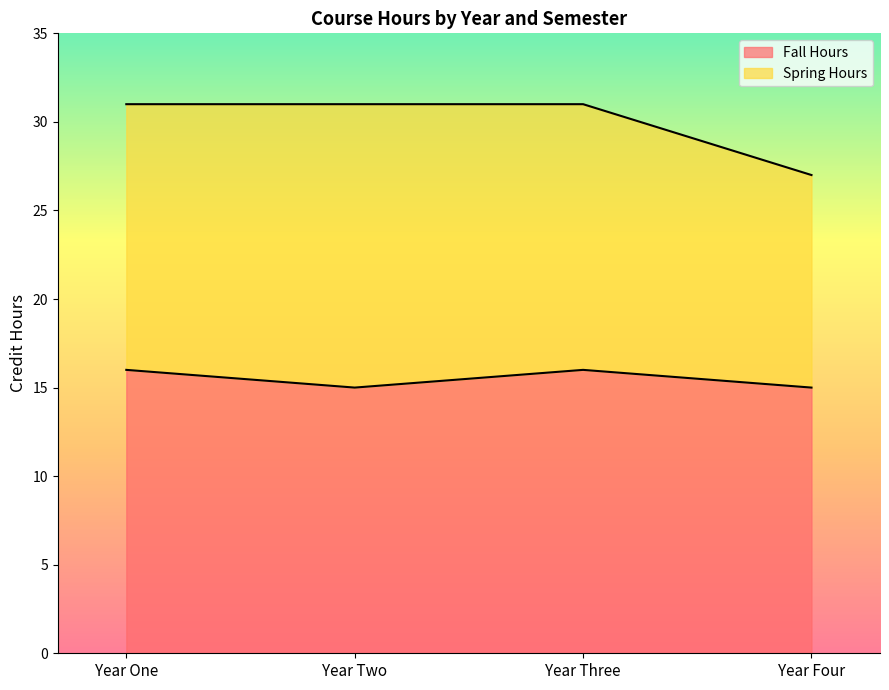

What is the maximum value shown in the chart?

16